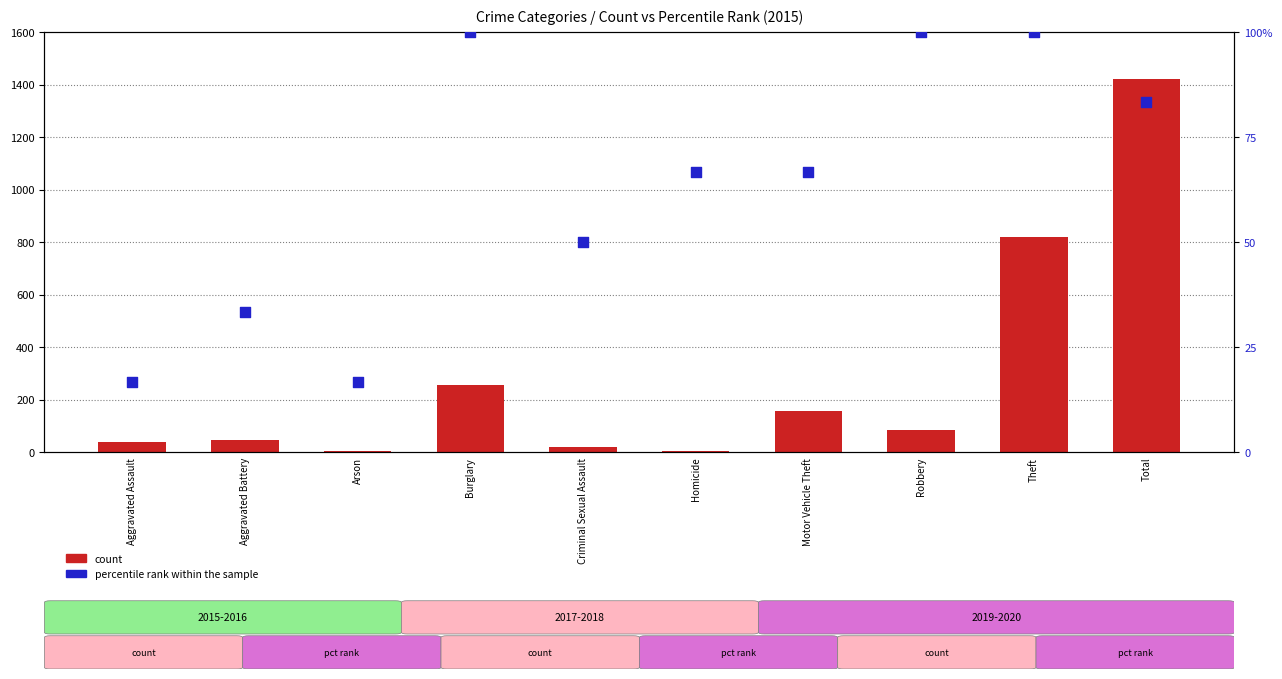

Which series has the largest Y range (max minus min)?

count